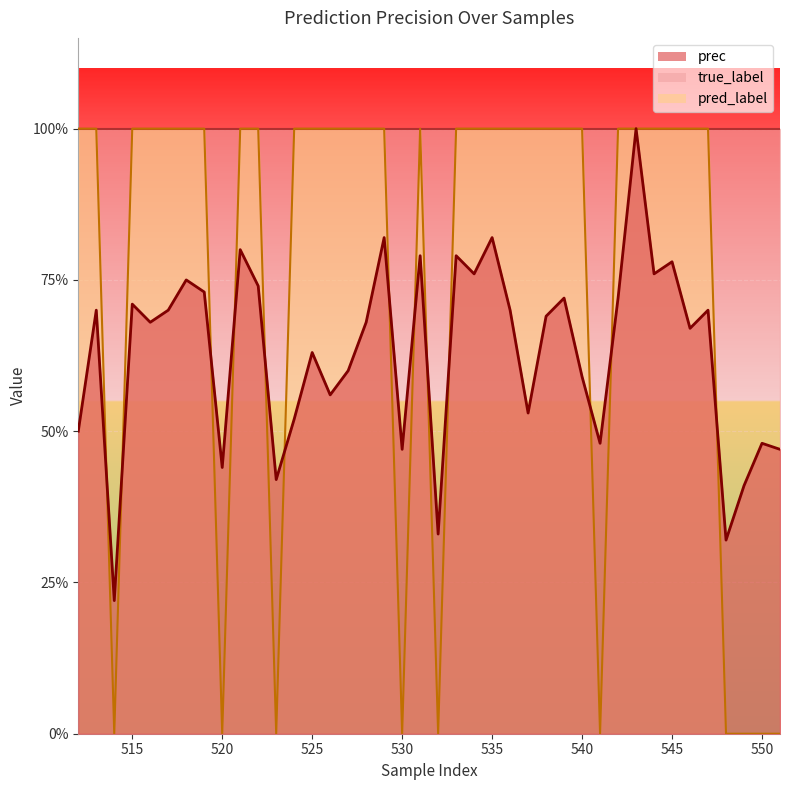

Between 528 and 537, which is larger?

528